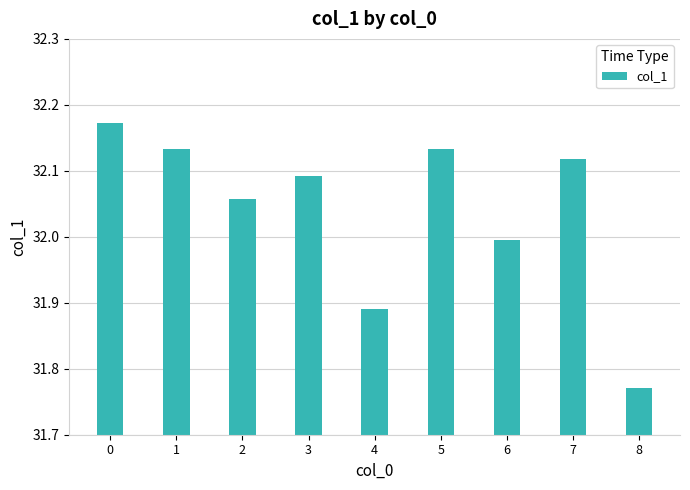

What is the average value?

32.0